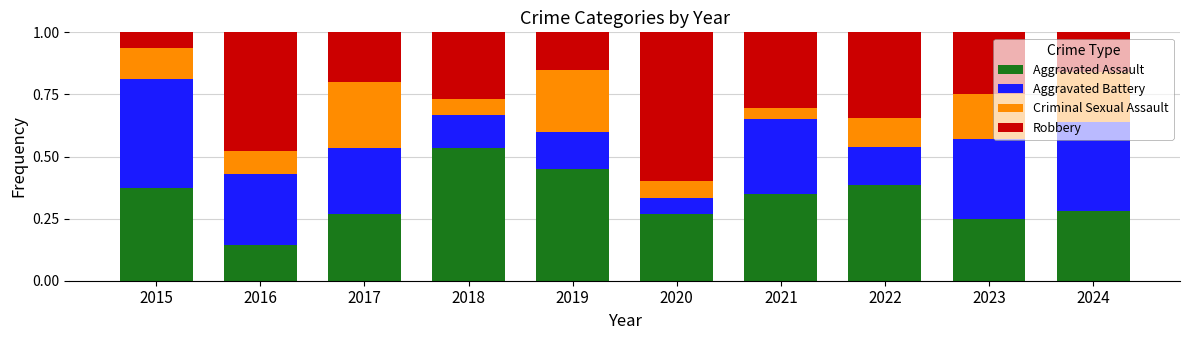

What is the total value across all series at 2015?

1.0